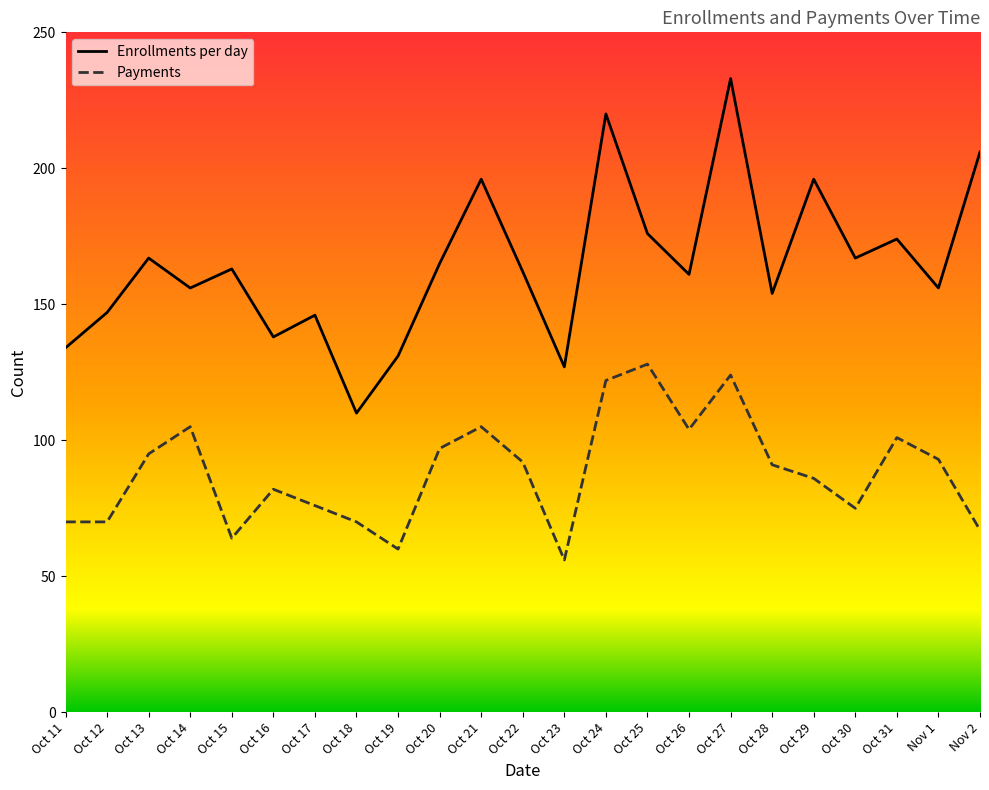

Rank the series by their maximum value, from highest to lowest.

Enrollments per day, Payments